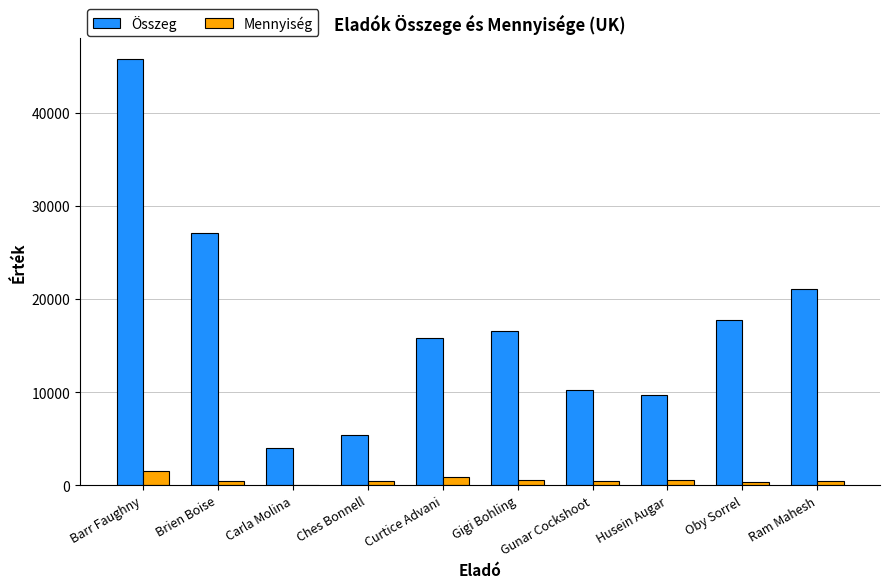

What is the average value of the Összeg series?

17353